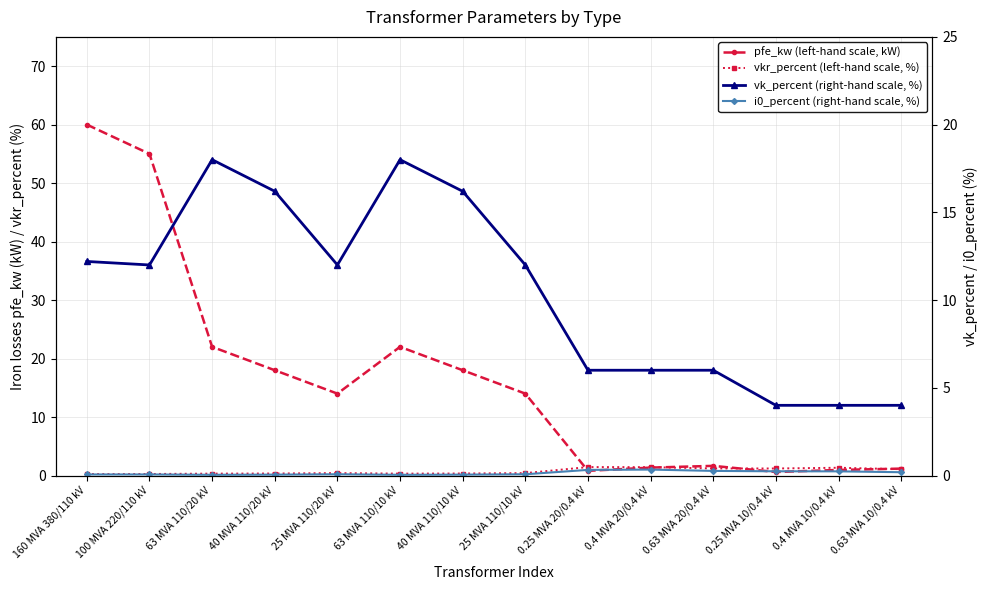

Rank the series at 25 MVA 110/20 kV from lowest to highest value.

i0_percent (right-hand scale, %), vkr_percent (left-hand scale, %), vk_percent (right-hand scale, %), pfe_kw (left-hand scale, kW)